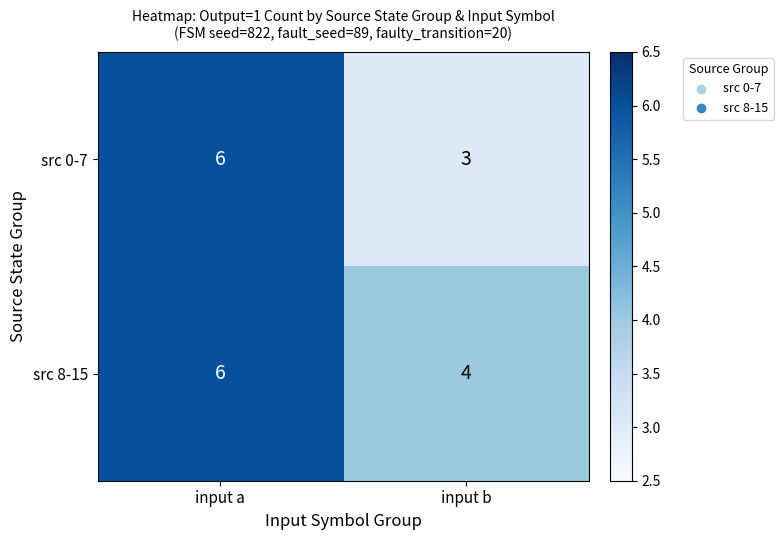

Reading left to right, extract all data points from this chart.

src 0-7: 6	3
src 8-15: 6	4